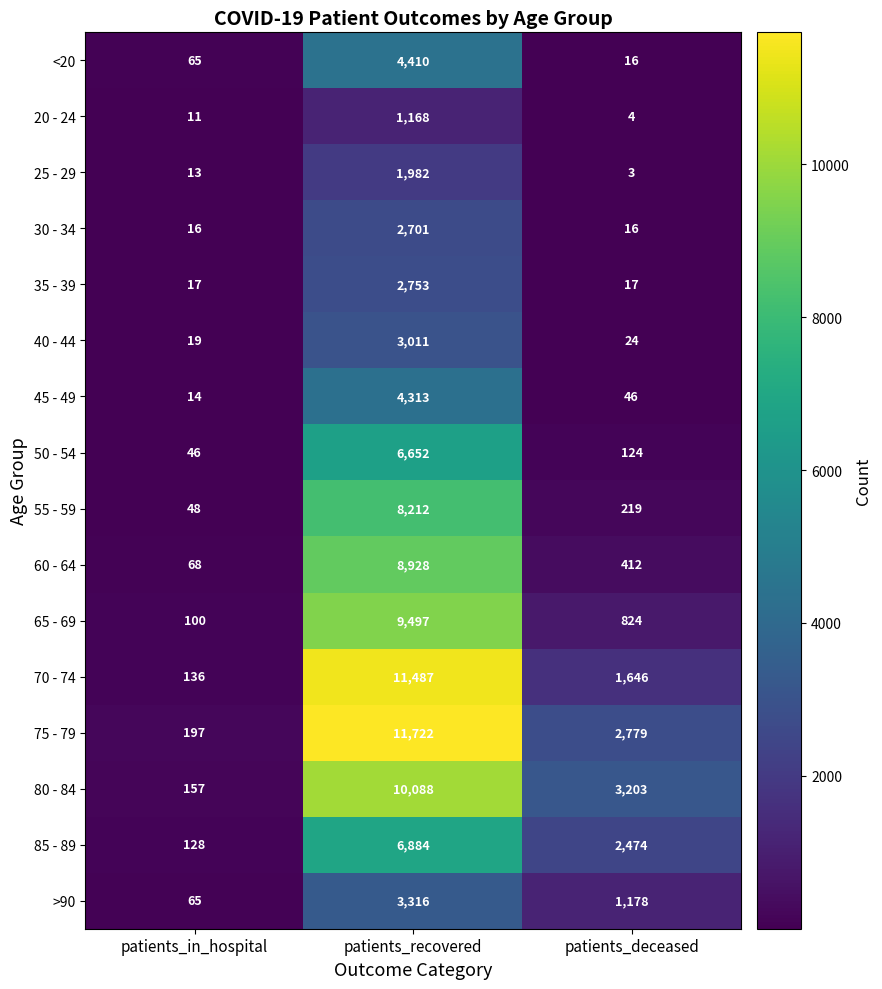

Rank the series by their maximum value, from lowest to highest.

20 - 24, 25 - 29, 30 - 34, 35 - 39, 40 - 44, >90, 45 - 49, <20, 50 - 54, 85 - 89, 55 - 59, 60 - 64, 65 - 69, 80 - 84, 70 - 74, 75 - 79